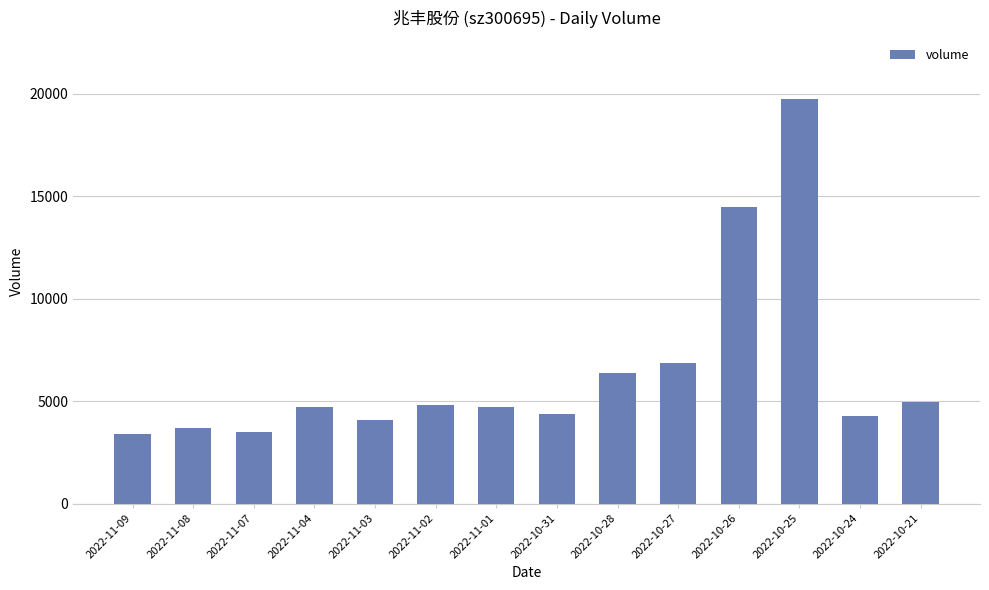

Where is the data nearest to the value 11581?

2022-10-26